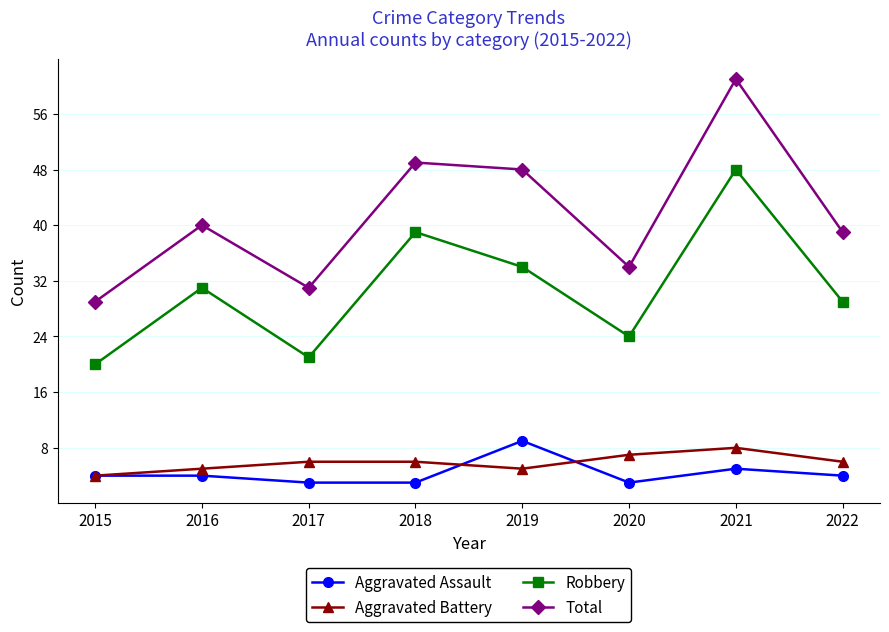

What is the value of the Total point at the 5th from the left?

48